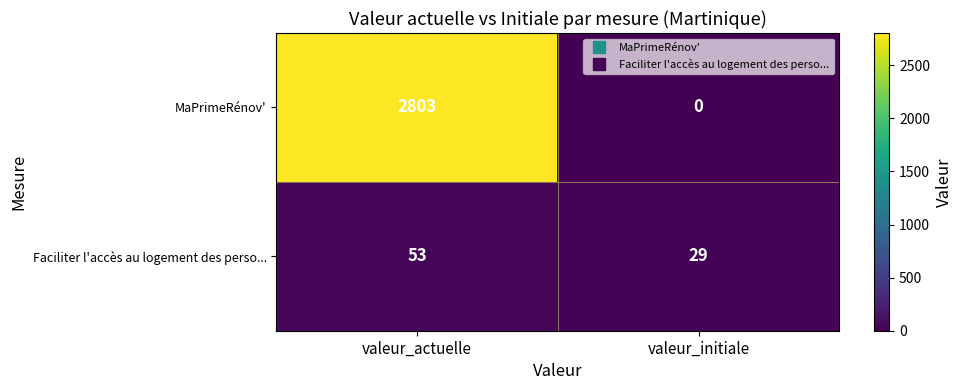

The value of MaPrimeRénov' at valeur_initiale is 0. True or false?

True